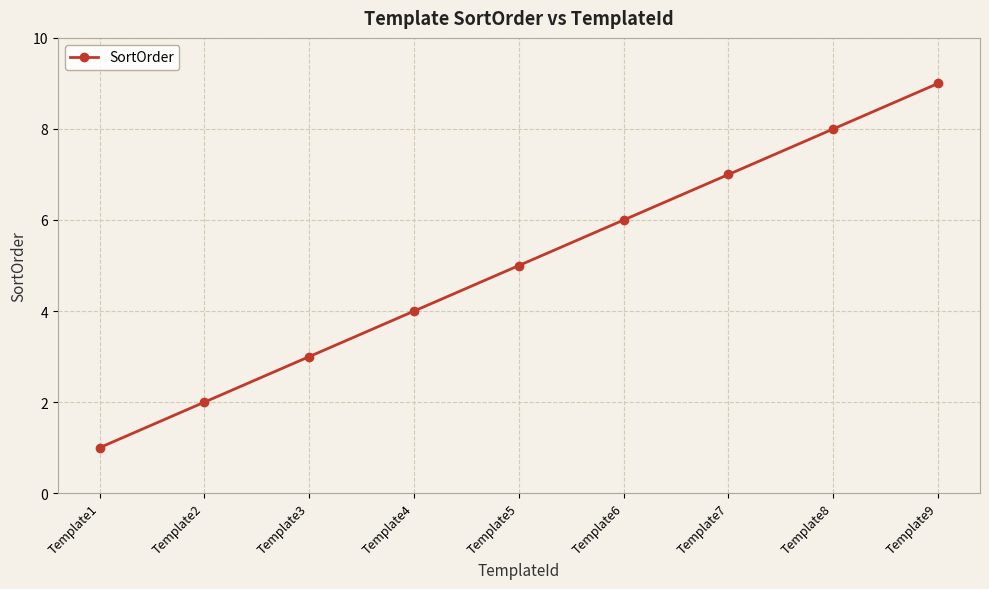

Read the value at Template4.

4